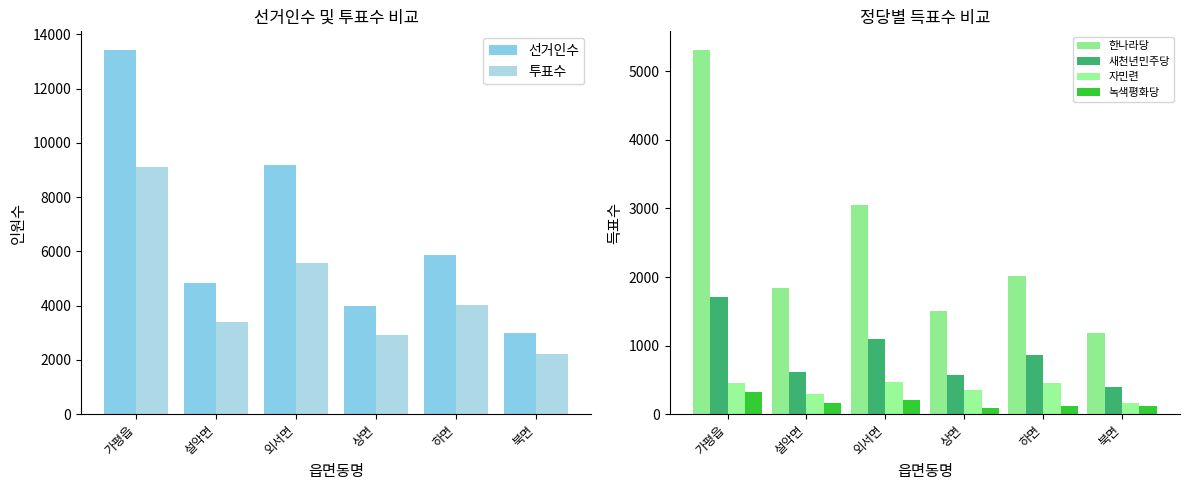

Reading right to left, transcribe all the data shown in this chart.

선거인수: 북면=2982	하면=5871	상면=3973	외서면=9189	설악면=4831	가평읍=13437
투표수: 북면=2215	하면=4024	상면=2927	외서면=5584	설악면=3400	가평읍=9118
한나라당: 북면=1188	하면=2009	상면=1501	외서면=3051	설악면=1840	가평읍=5318
새천년민주당: 북면=391	하면=864	상면=574	외서면=1094	설악면=612	가평읍=1712
자민련: 북면=157	하면=457	상면=348	외서면=471	설악면=287	가평읍=458
녹색평화당: 북면=113	하면=119	상면=87	외서면=211	설악면=163	가평읍=320